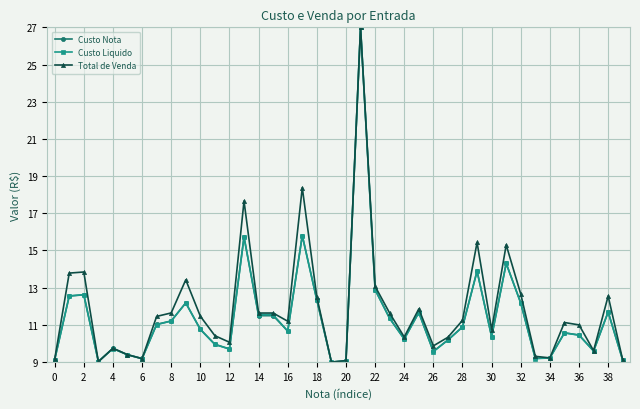

What is the value of the Custo Liquido point at the 21st from the left?

9.1